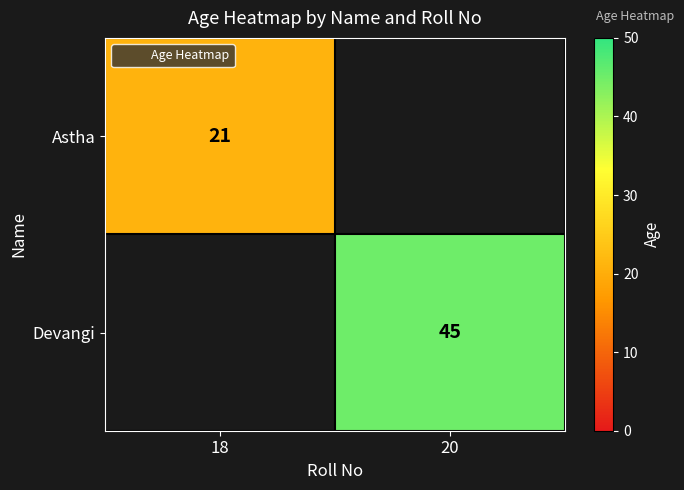

Count the number of data series in this chart.

2